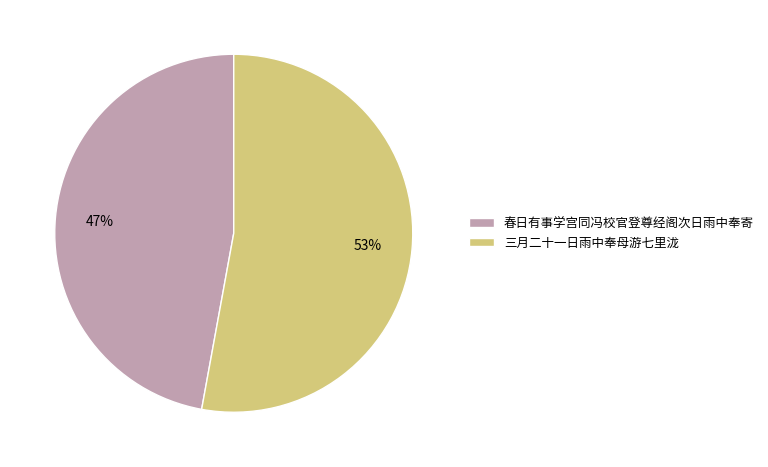

Combined, do 三月二十一日雨中奉母游七里泷 and 春日有事学宫同冯校官登尊经阁次日雨中奉寄 account for over 50%?

Yes